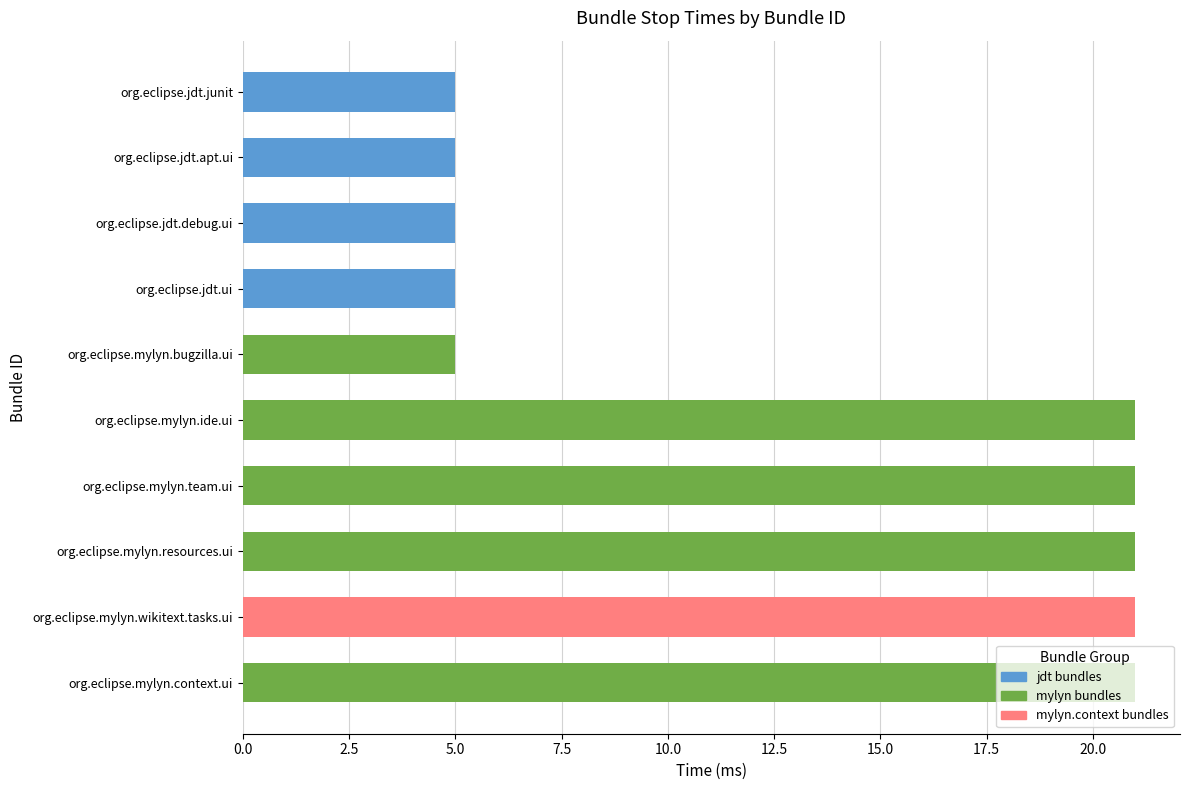

How many categories are shown in the chart?

10